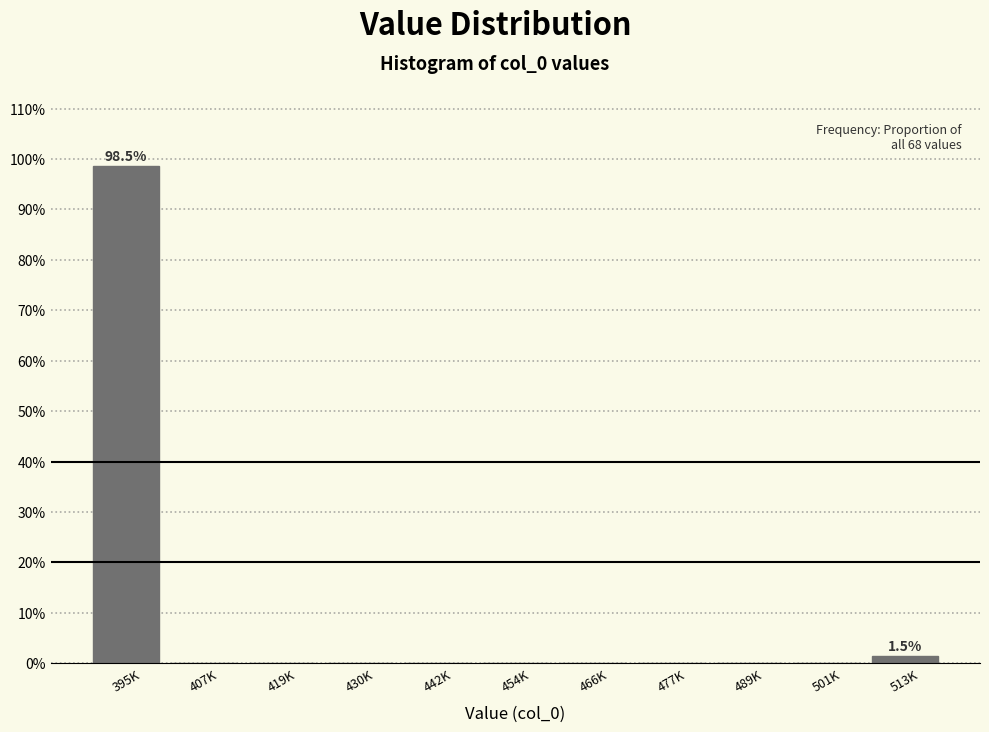

Reading left to right, what are all the values shown in this chart?

395K=98.5	407K=0.0	419K=0.0	430K=0.0	442K=0.0	454K=0.0	466K=0.0	477K=0.0	489K=0.0	501K=0.0	513K=1.5